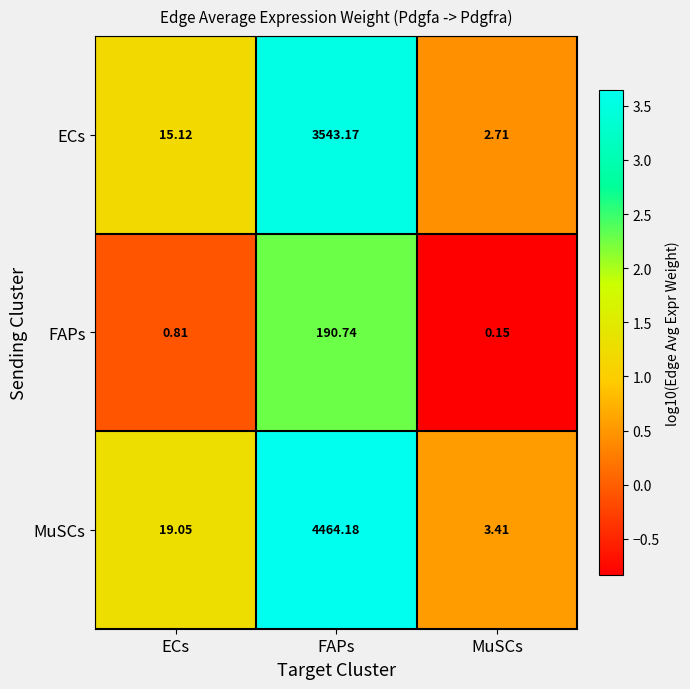

Which category has the highest value across all series?

FAPs